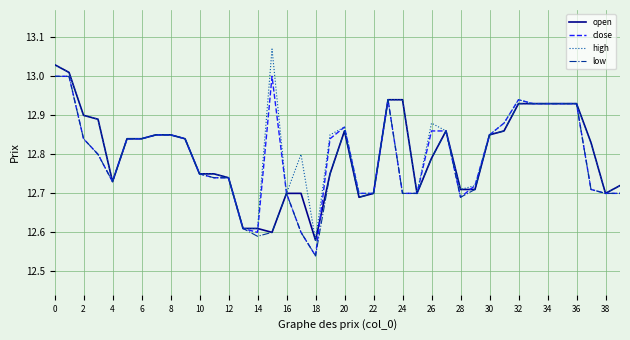

Which series has the largest range (max minus min)?

high